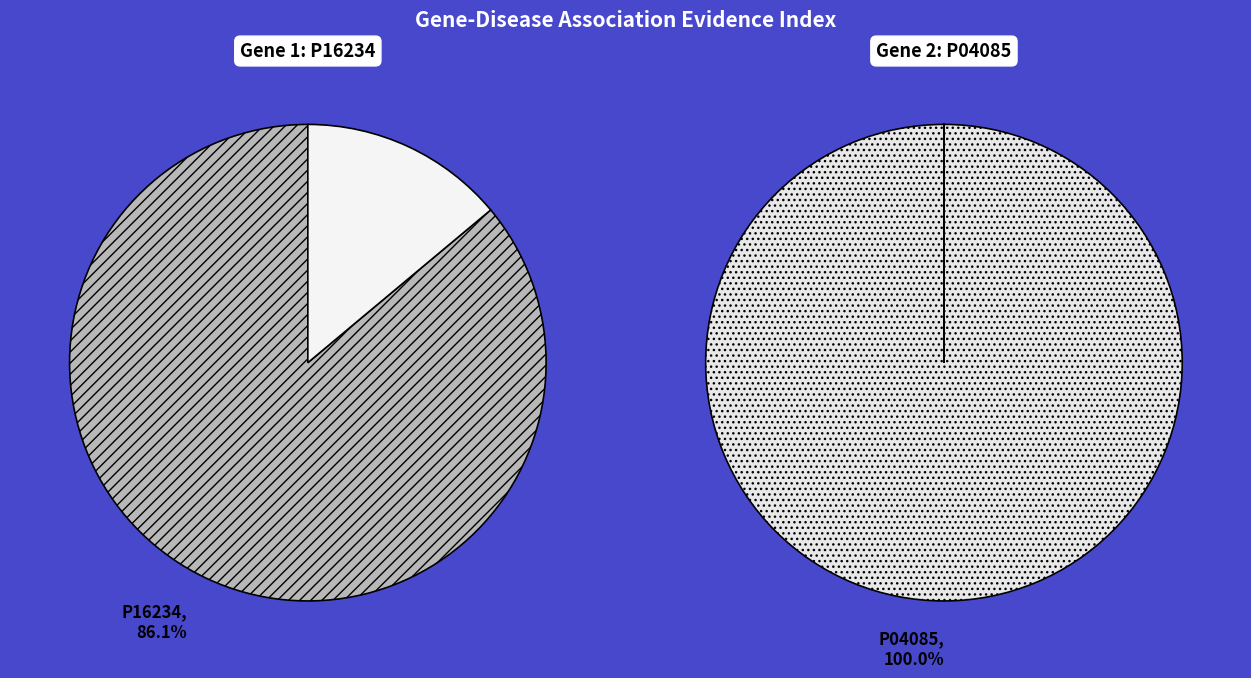

Do P04085 and P16234 together represent more than half of the pie?

Yes